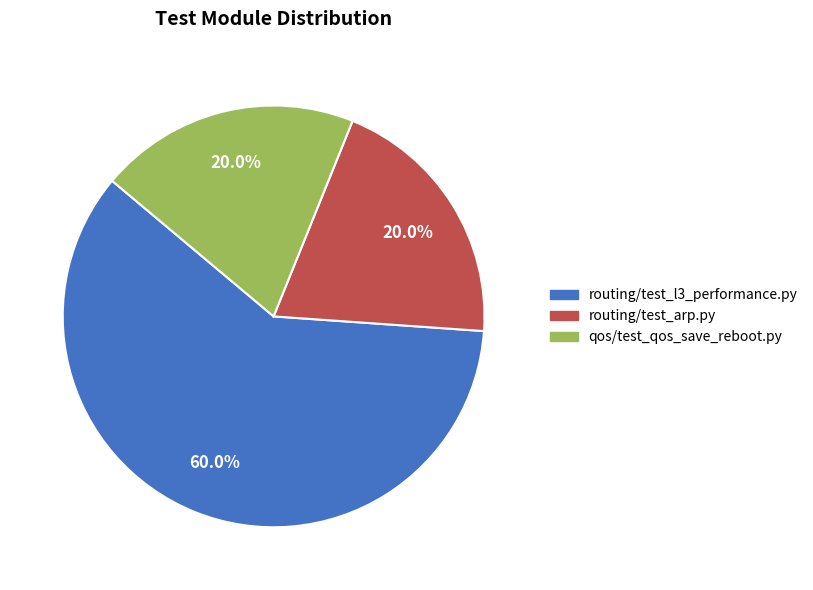

What portion of the pie excludes routing/test_l3_performance.py?

40.0%